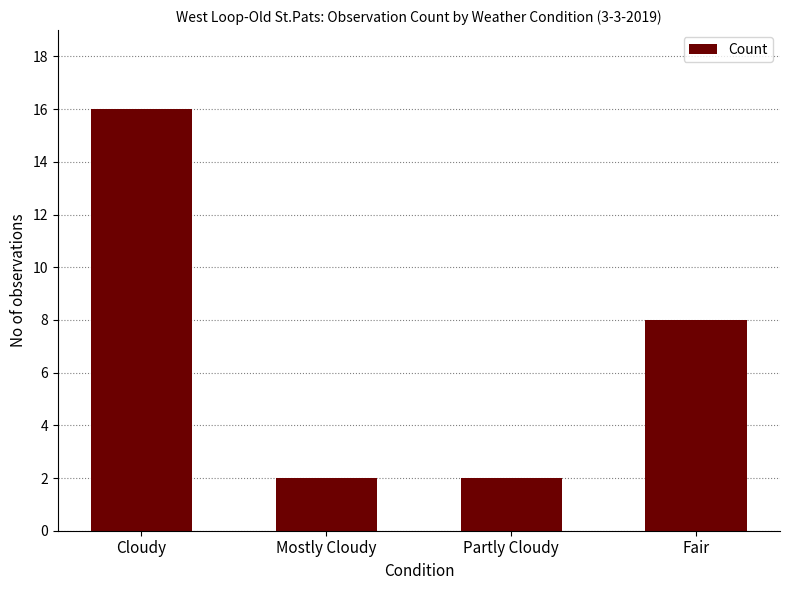

What value does the data have at Partly Cloudy?

2